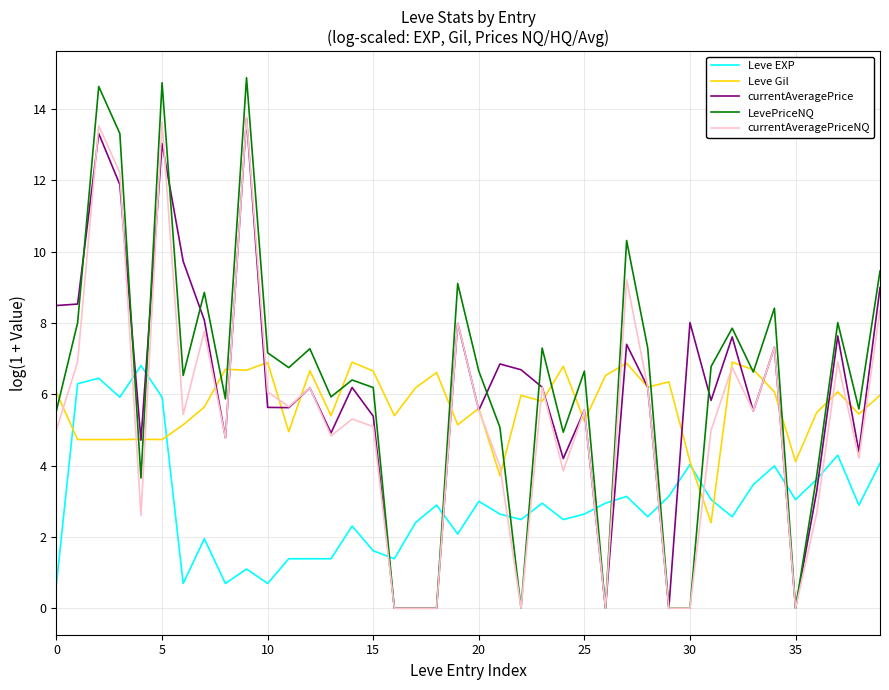

What is the difference between the highest and lowest values at 0?

7.8